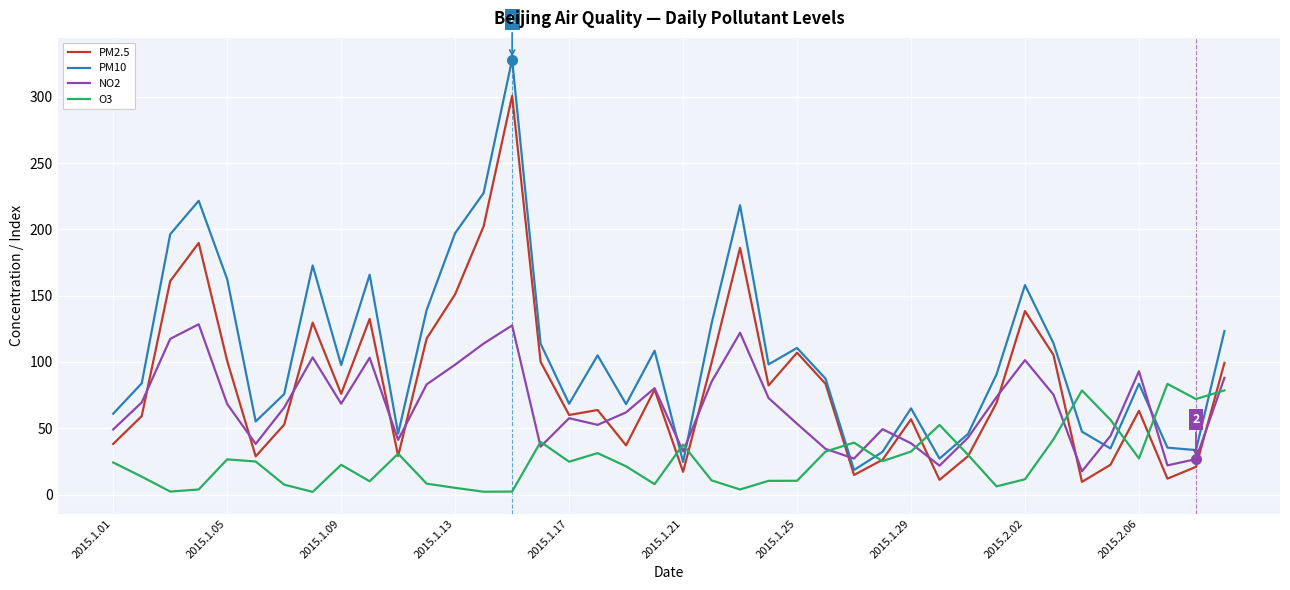

What is the lowest value of the PM10 series?

18.5